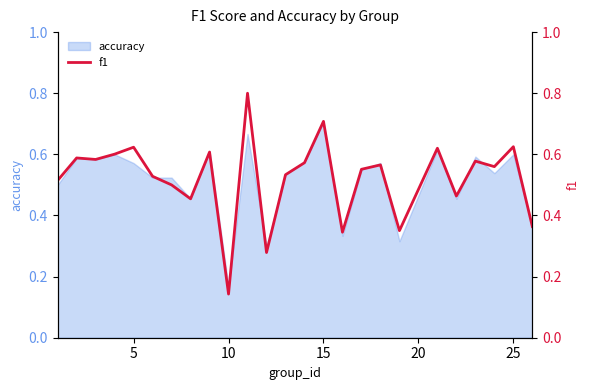

Is it true that accuracy equals 0.2 at 5?

False